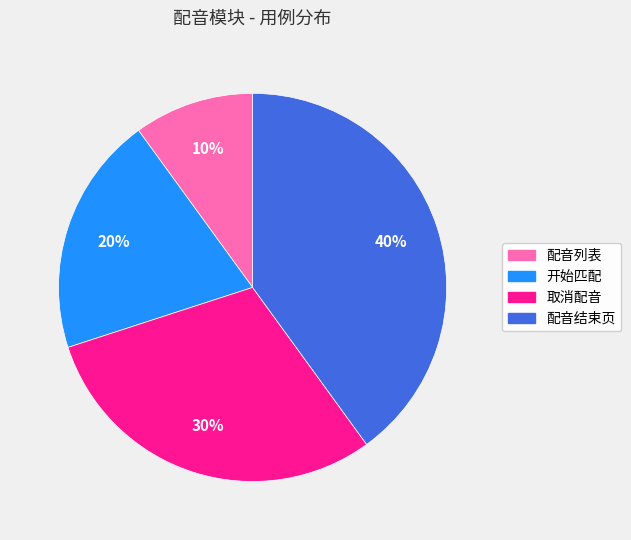

How many slices are in this pie chart?

4